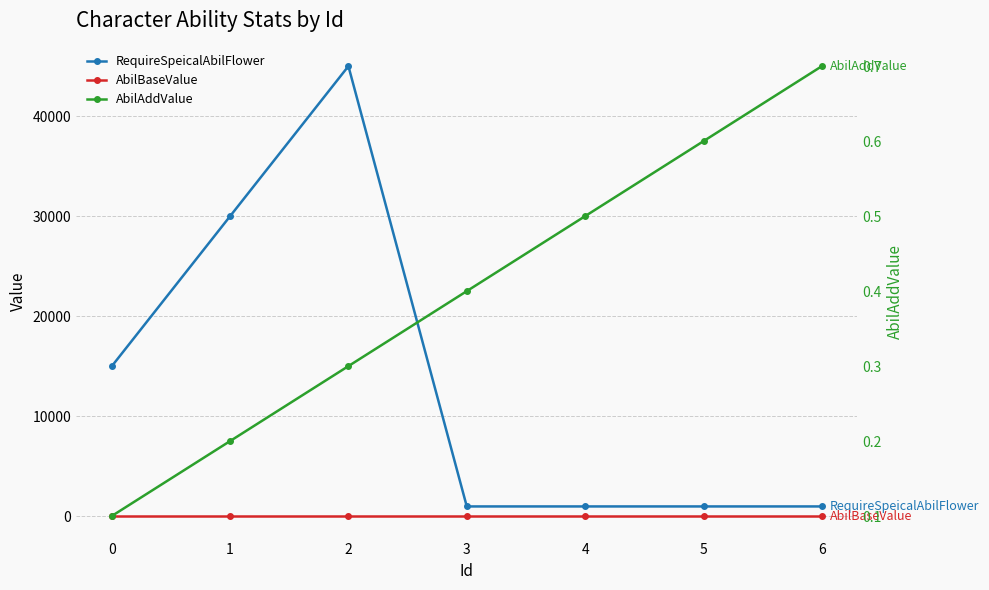

At how many categories does at least one series exceed 7887?

3